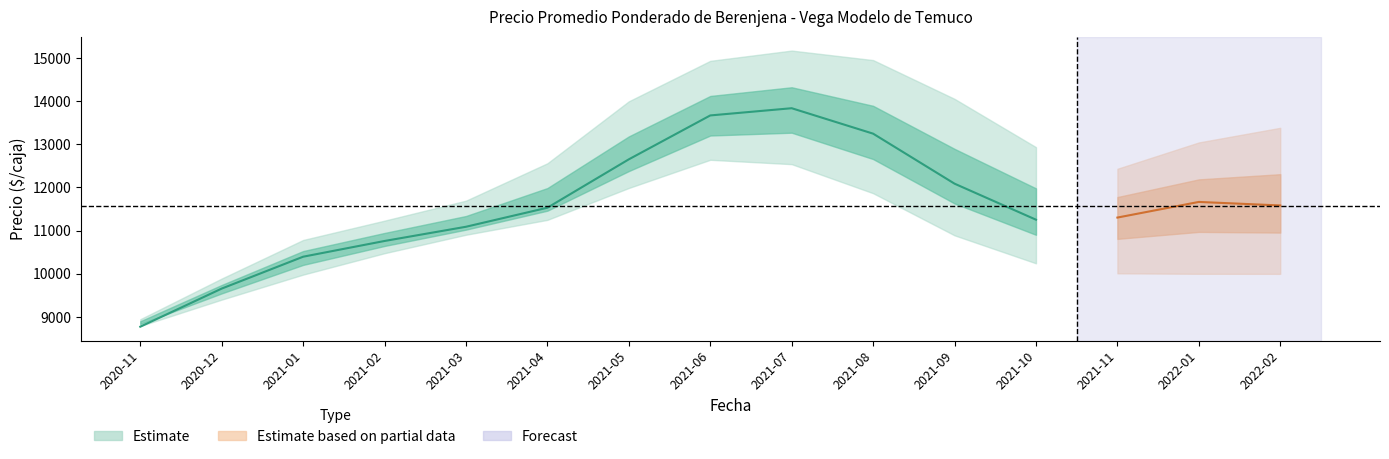

True or false: Precio maximo and Precio minimo cross at least once.

False